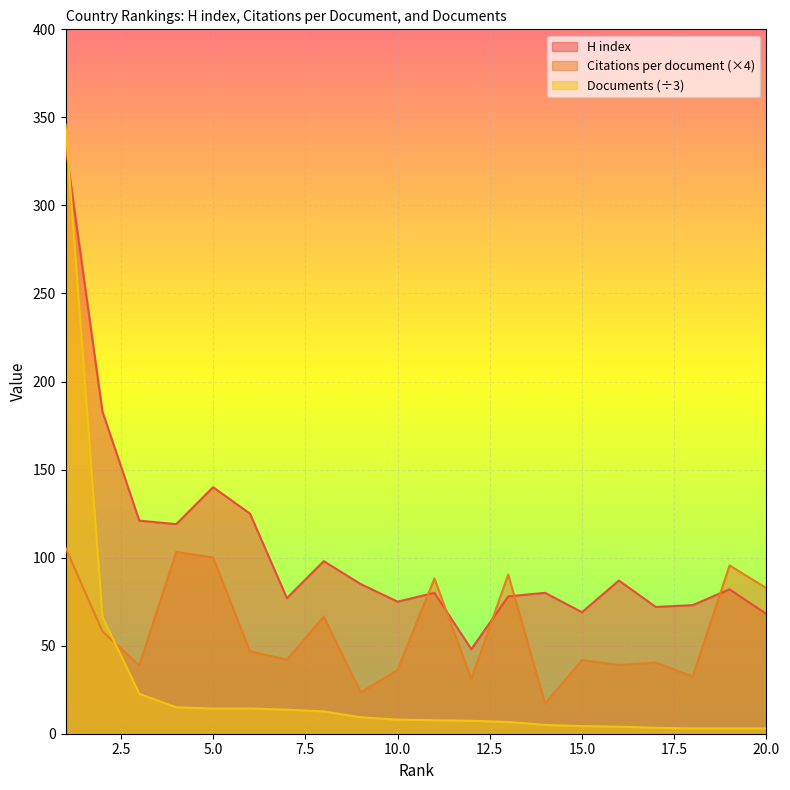

Which series has the largest total across all categories?

H index